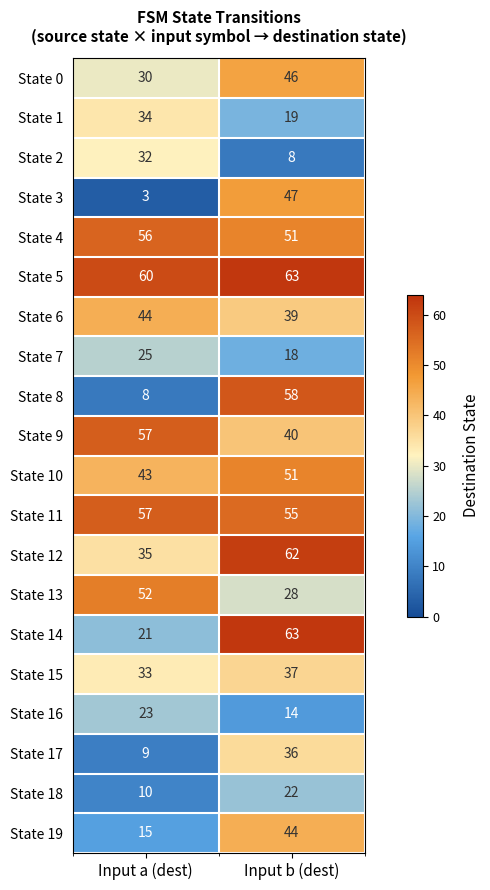

What is the approximate value of State 1 at Input b (dest)?

19